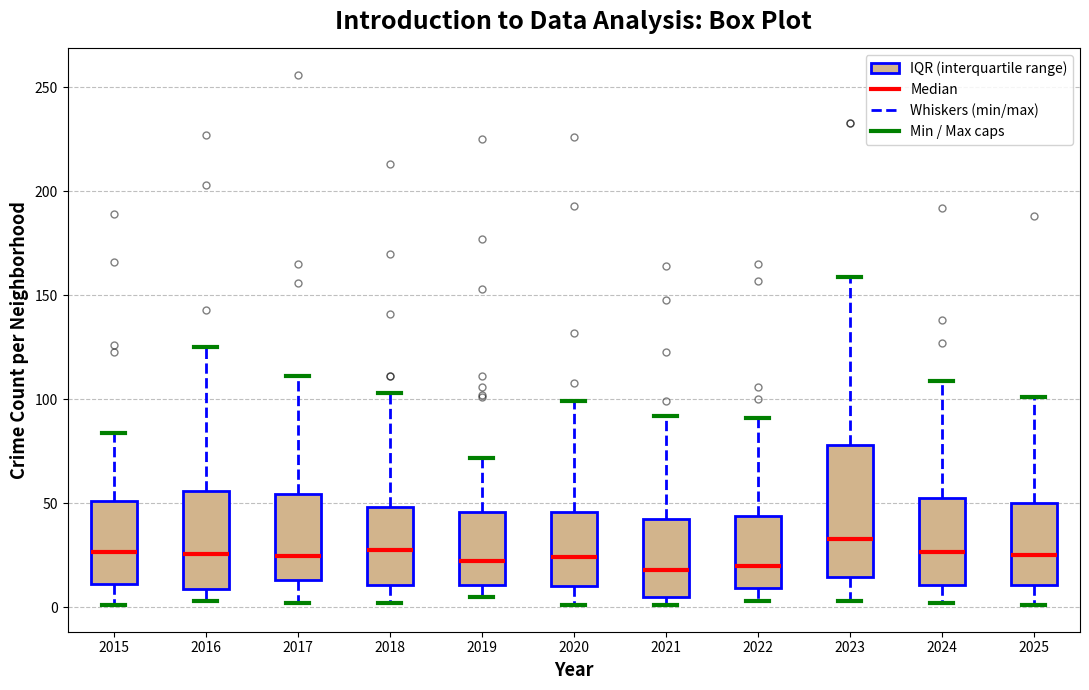

Reading left to right, read every box against the y-axis: the position of its median line, the range the box covers, and the ends of its whiskers. The values are not printed on the chart, so give them approximately, as read against the axis.

2015: median 25, box 10 to 50, whiskers 0 to 85
2016: median 25, box 10 to 55, whiskers 5 to 125
2017: median 25, box 15 to 55, whiskers 0 to 110
2018: median 30, box 10 to 50, whiskers 0 to 105
2019: median 25, box 10 to 45, whiskers 5 to 70
2020: median 25, box 10 to 45, whiskers 0 to 100
2021: median 20, box 5 to 40, whiskers 0 to 90
2022: median 20, box 10 to 45, whiskers 5 to 90
2023: median 35, box 15 to 80, whiskers 5 to 160
2024: median 25, box 10 to 55, whiskers 0 to 110
2025: median 25, box 10 to 50, whiskers 0 to 100